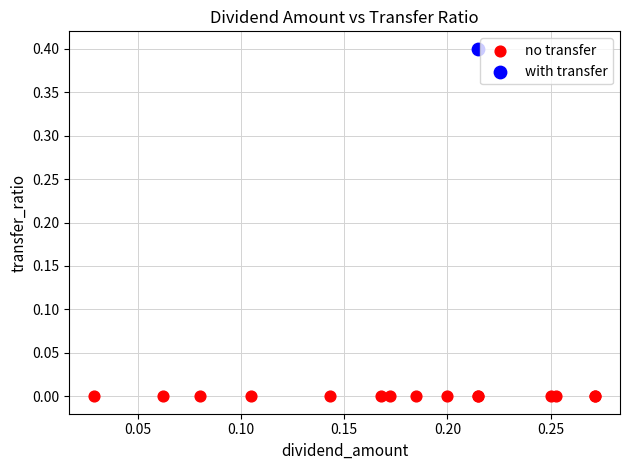

Which series contains the lowest Y value?

no transfer